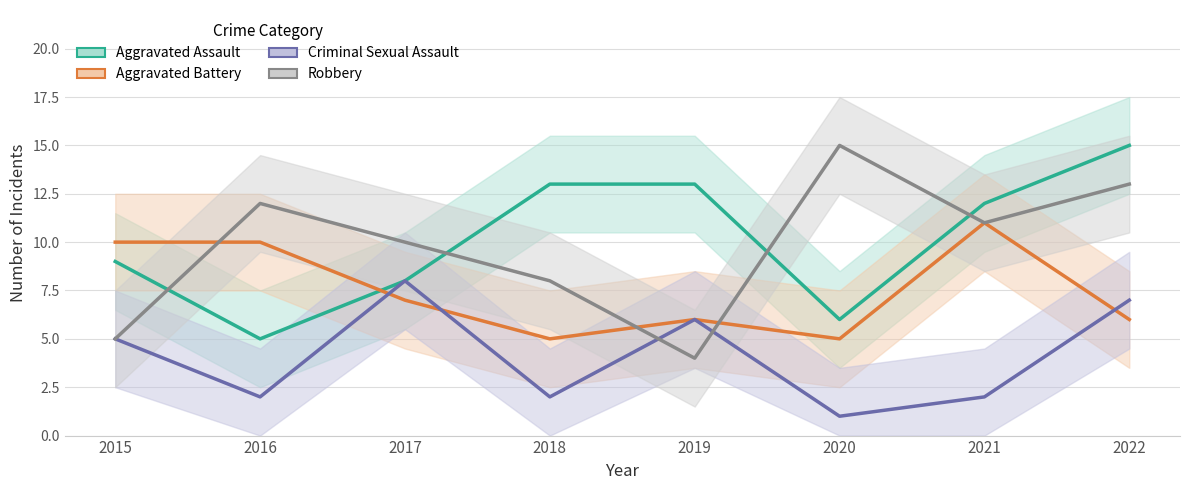

Which category has the lowest value in the Robbery series?

2019